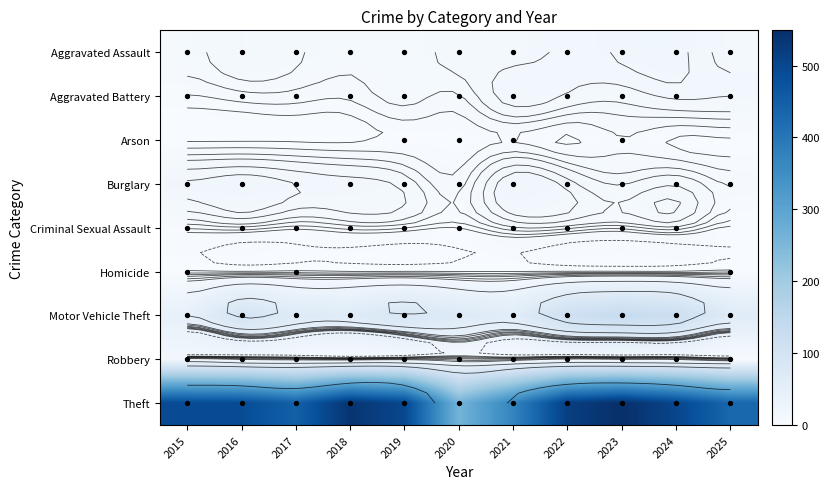

At which category is the sum across all series the highest?

2023